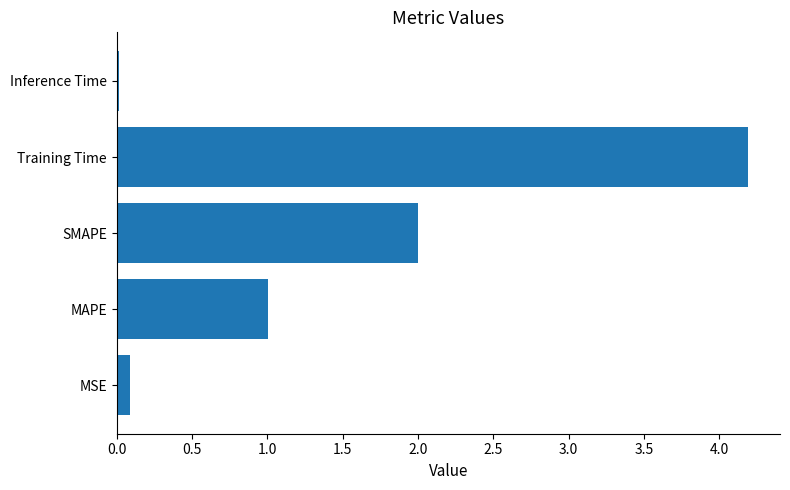

Where is the data nearest to the value 2?

SMAPE